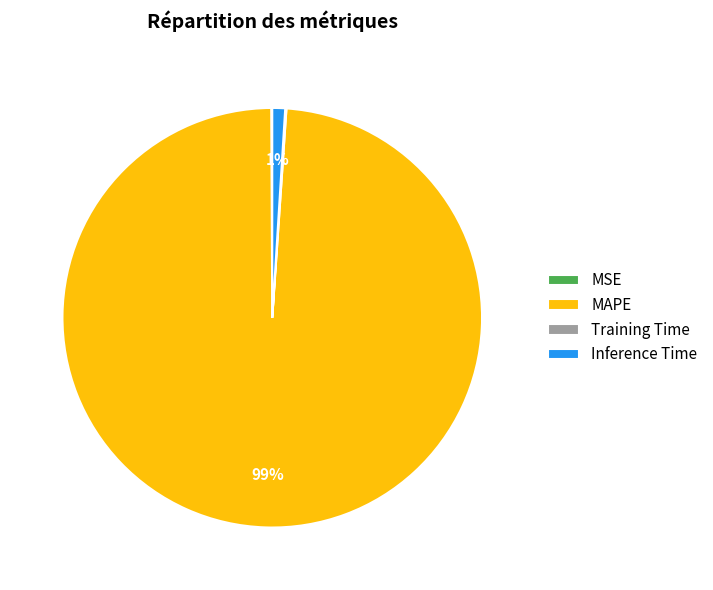

To the nearest percent, what is the difference between the largest and smallest slice percentages?

99%